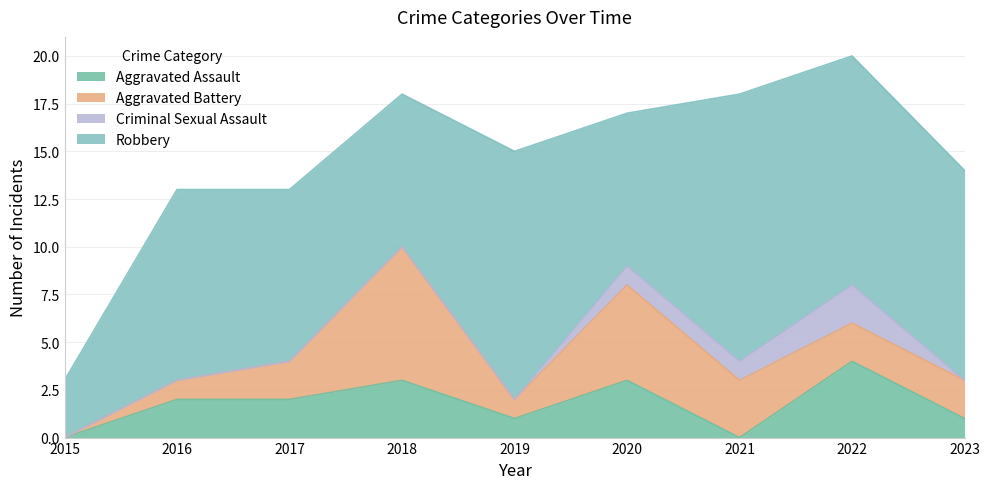

How many values in Aggravated Battery are above zero?

8